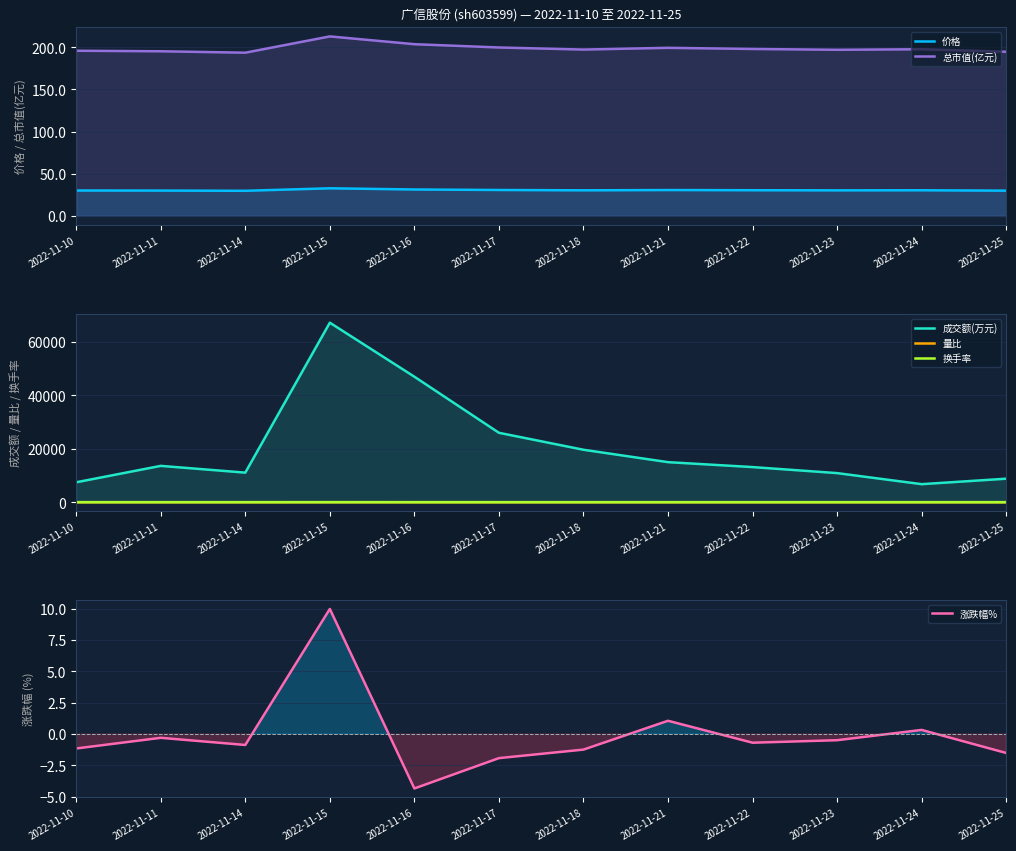

What is the sum of all 涨跌幅% values?

-1.1